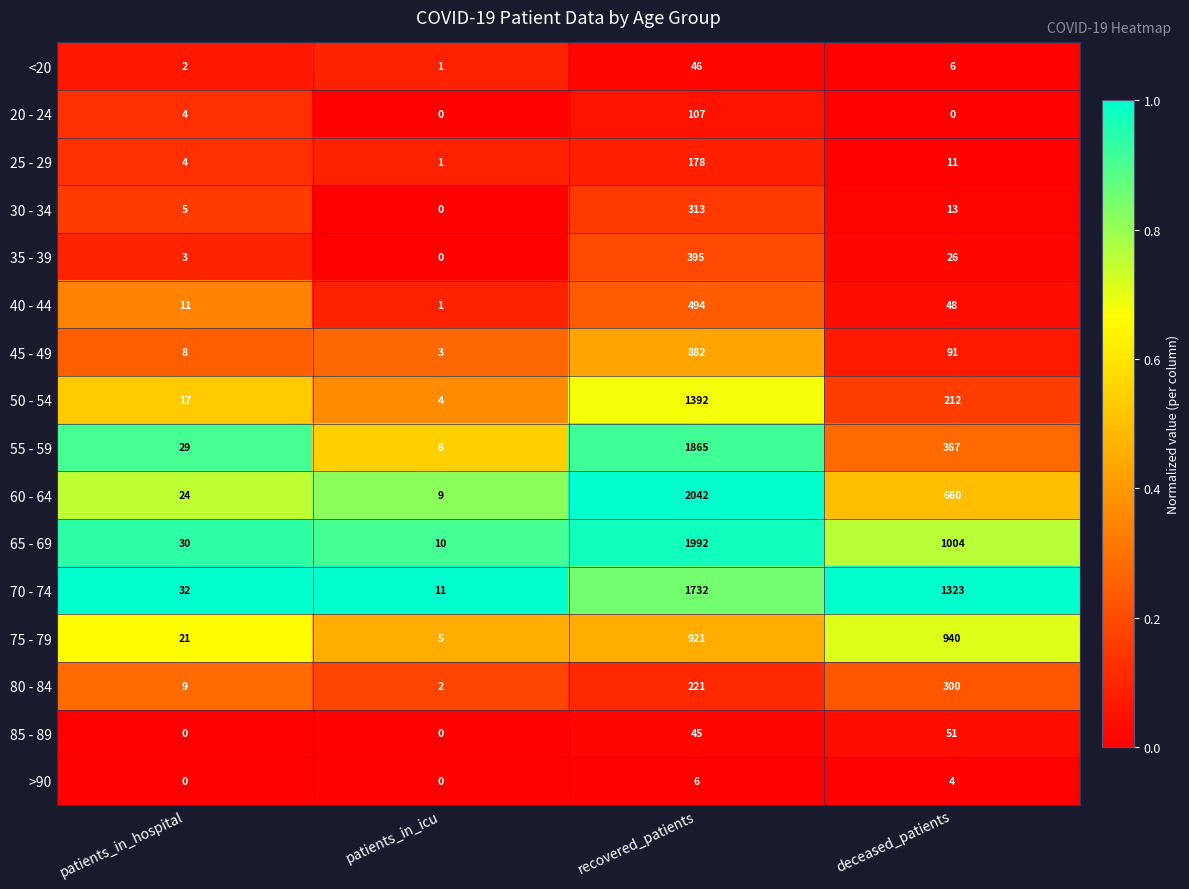

How many values in the 40 - 44 series are below 48?

2